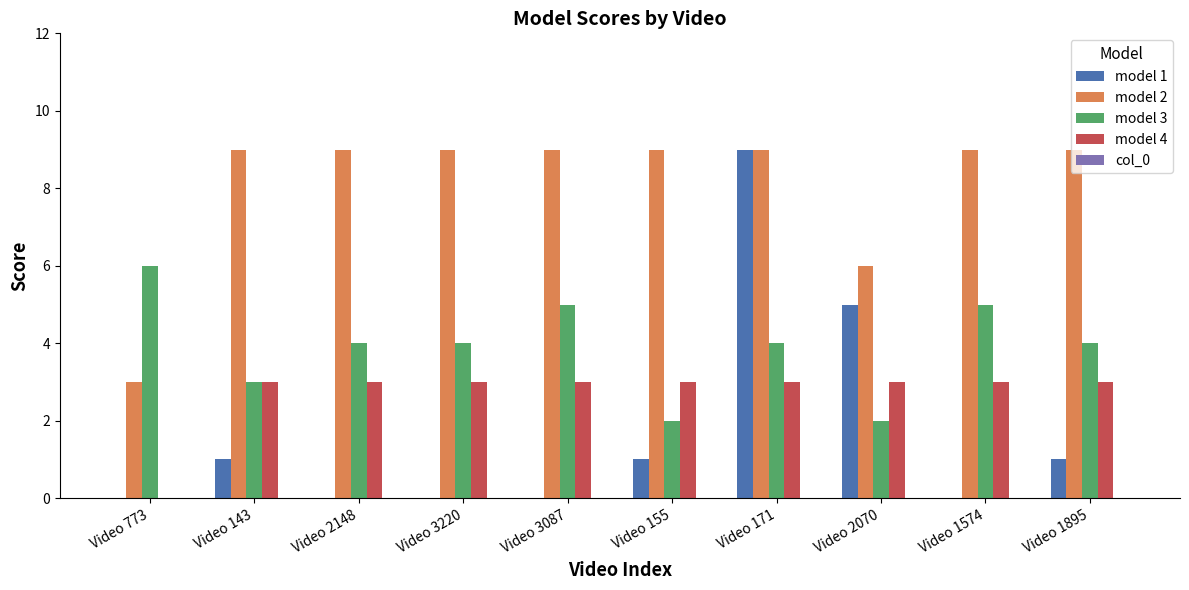

Where is model 4 nearest to the value 1?

Video 773